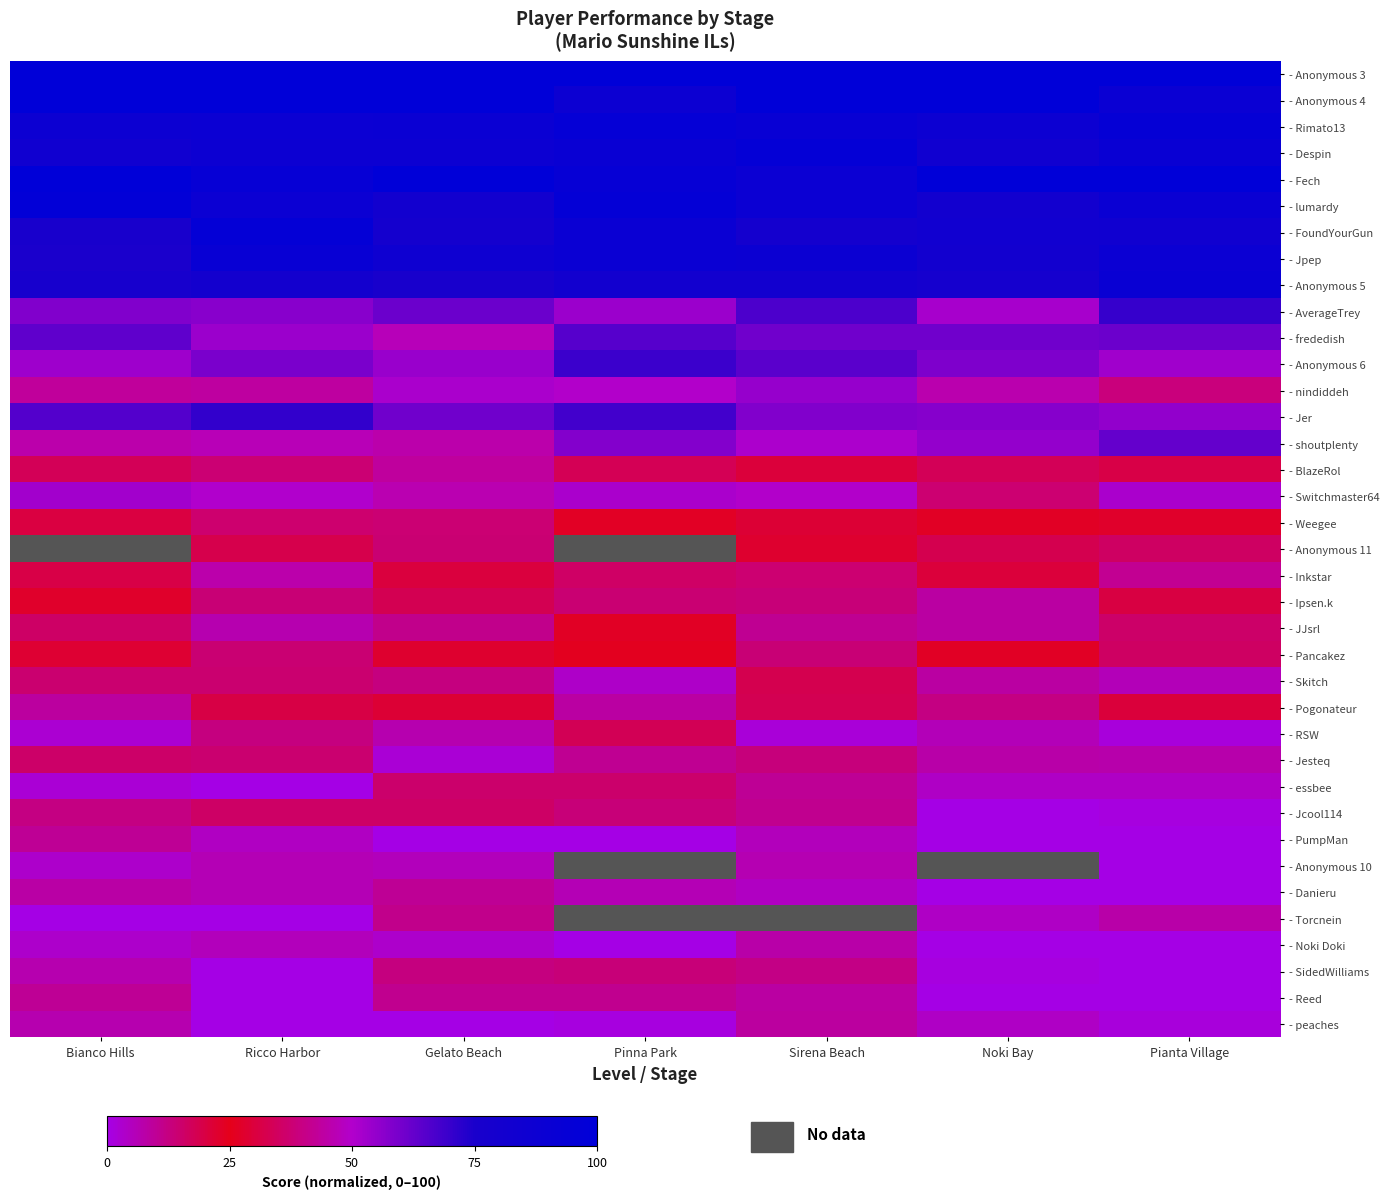

How many series are shown in this chart?

37